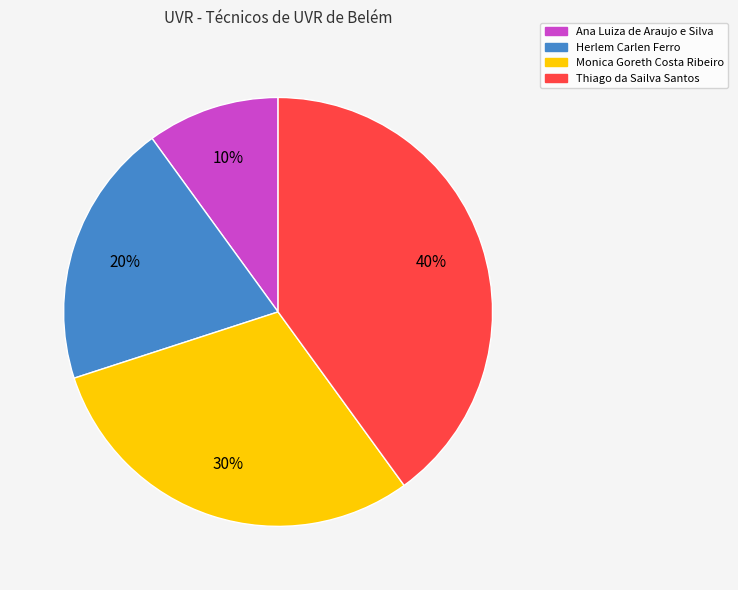

To the nearest percent, what is the average slice percentage?

25%